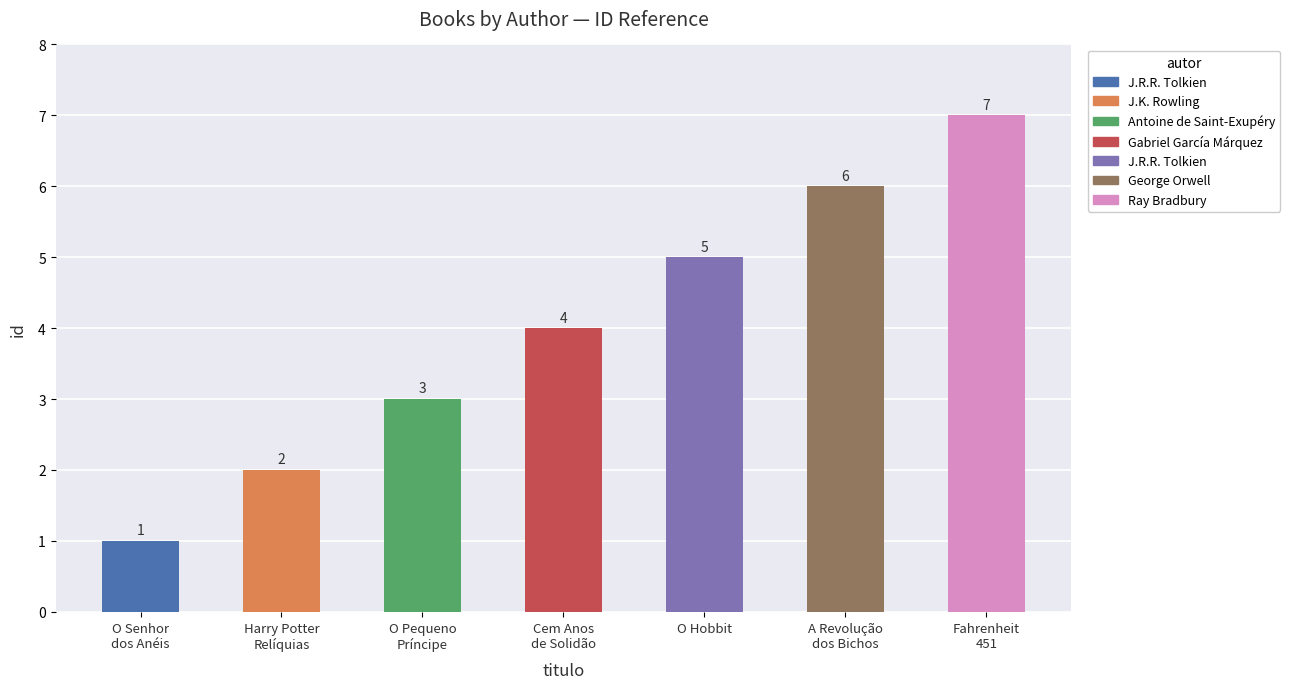

At which label is the value closest to 4?

Gabriel García Márquez